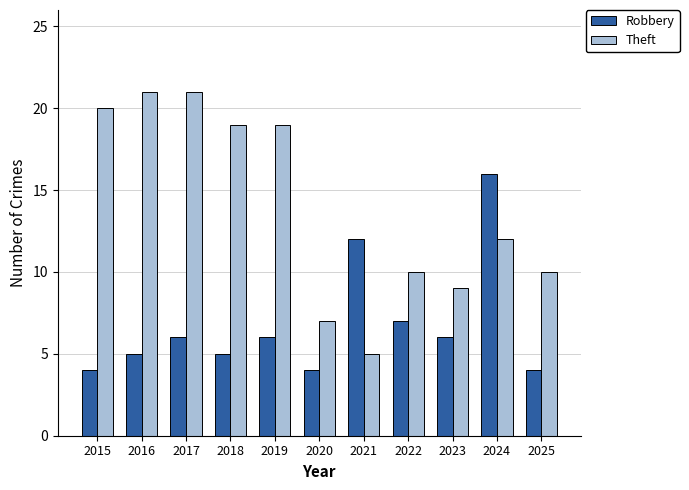

Reading left to right, list all the values displayed in this chart.

Robbery: 2015=4	2016=5	2017=6	2018=5	2019=6	2020=4	2021=12	2022=7	2023=6	2024=16	2025=4
Theft: 2015=20	2016=21	2017=21	2018=19	2019=19	2020=7	2021=5	2022=10	2023=9	2024=12	2025=10